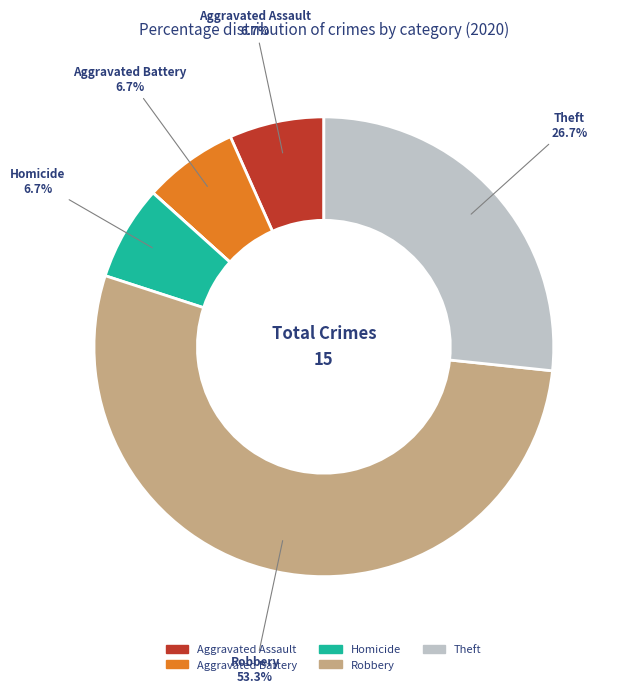

Is there a majority slice in this chart?

Yes